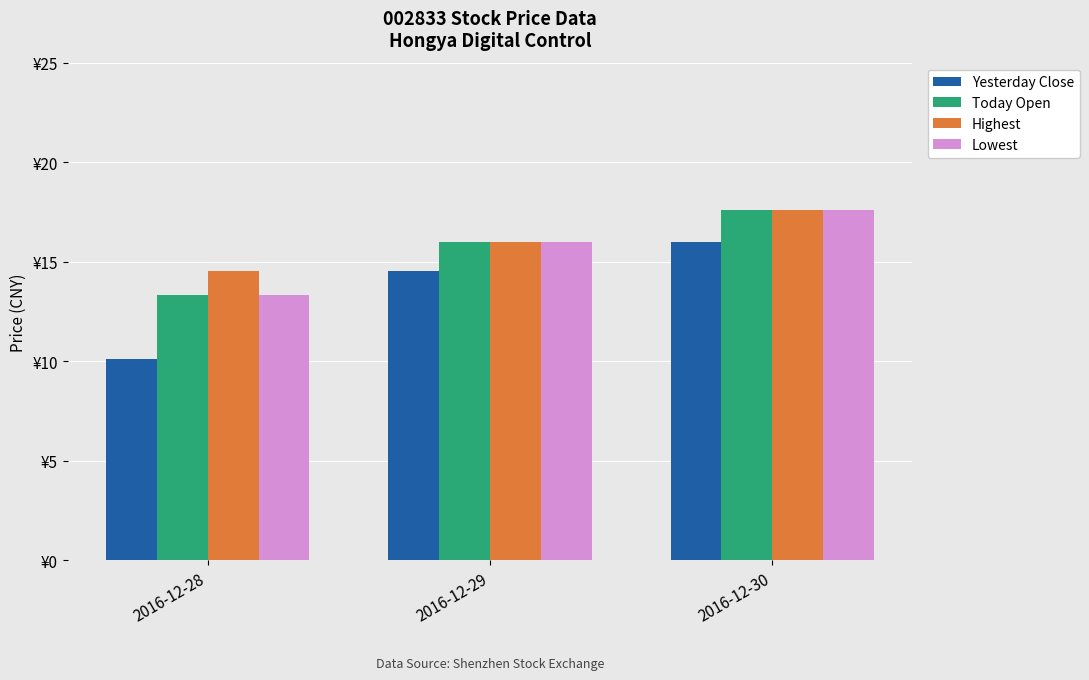

What is the total value across all series at 2016-12-28?

51.4